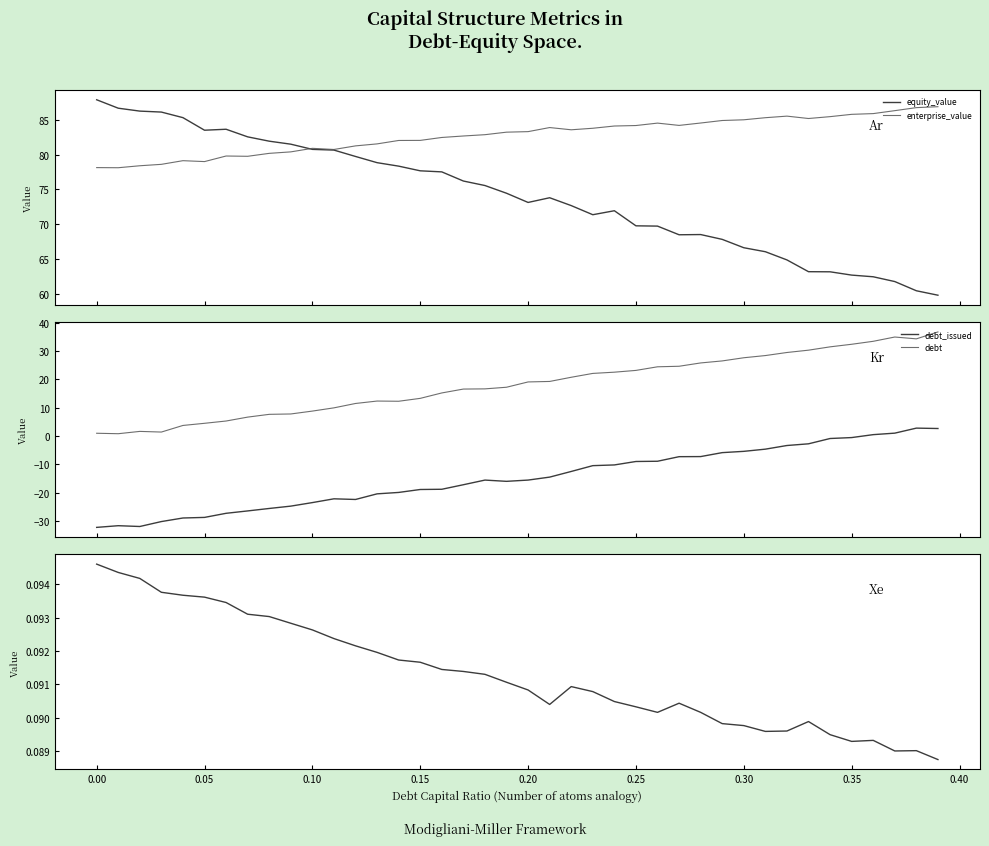

Rank the series at 17 from highest to lowest value.

enterprise_value, equity_value, debt, cost_capital, debt_issued